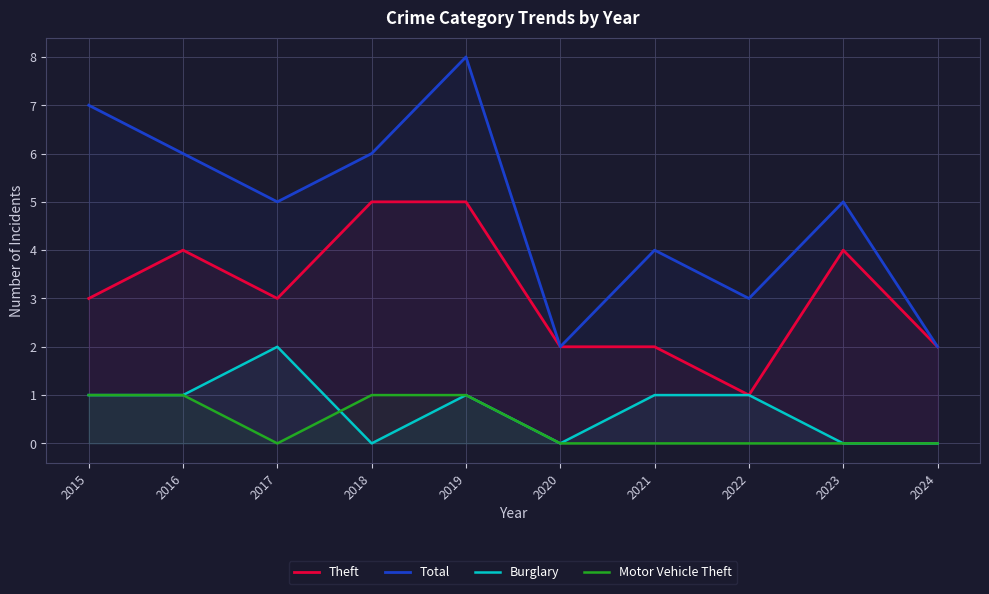

Which series has the widest spread of values?

Total